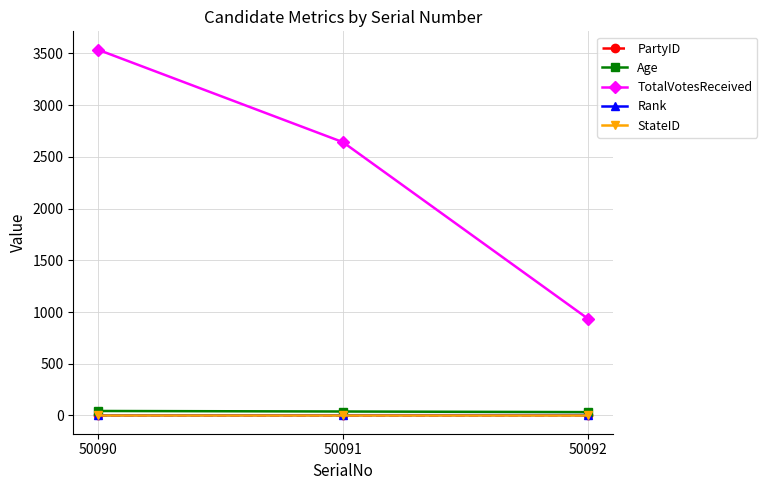

What is the average value of the PartyID series?

1